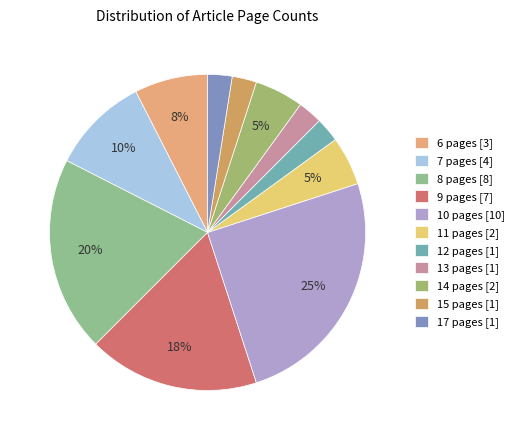

Do 13 pages and 11 pages together represent more than half of the pie?

No